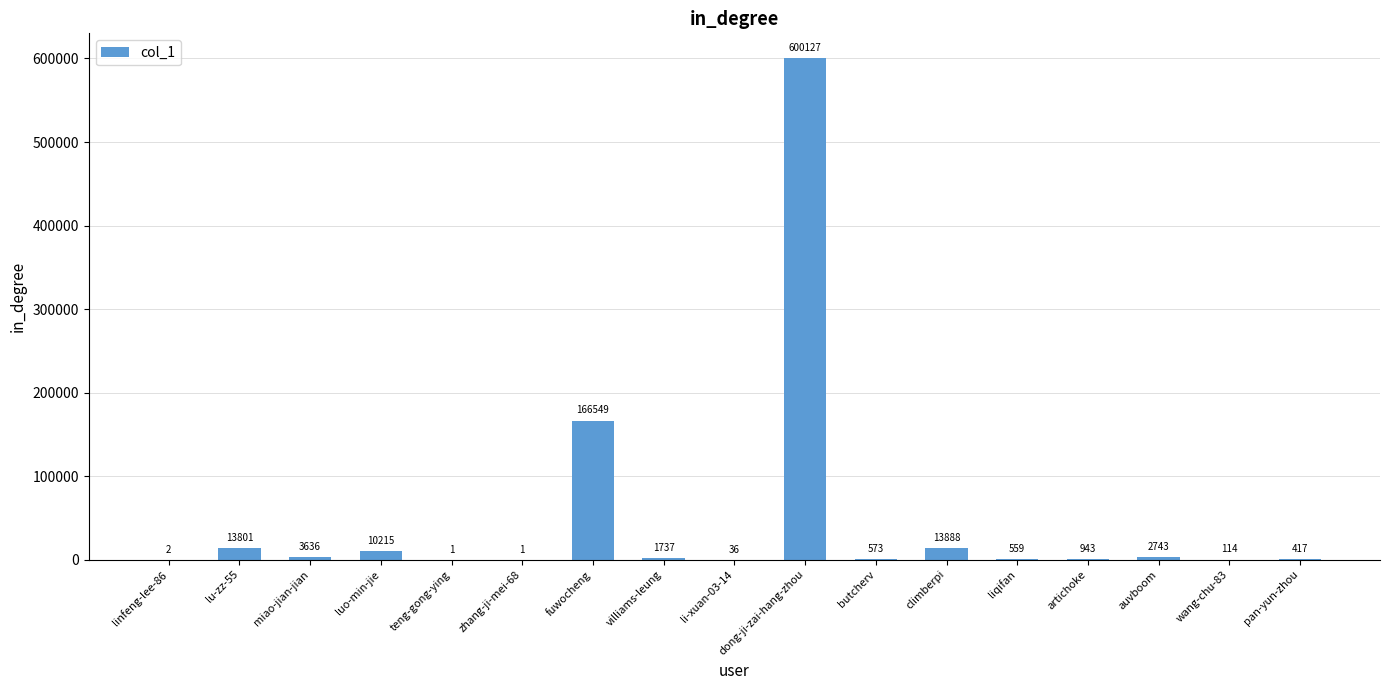

Reading right to left, what are all the values shown in this chart?

417	114	2743	943	559	13888	573	600127	36	1737	166549	1	1	10215	3636	13801	2